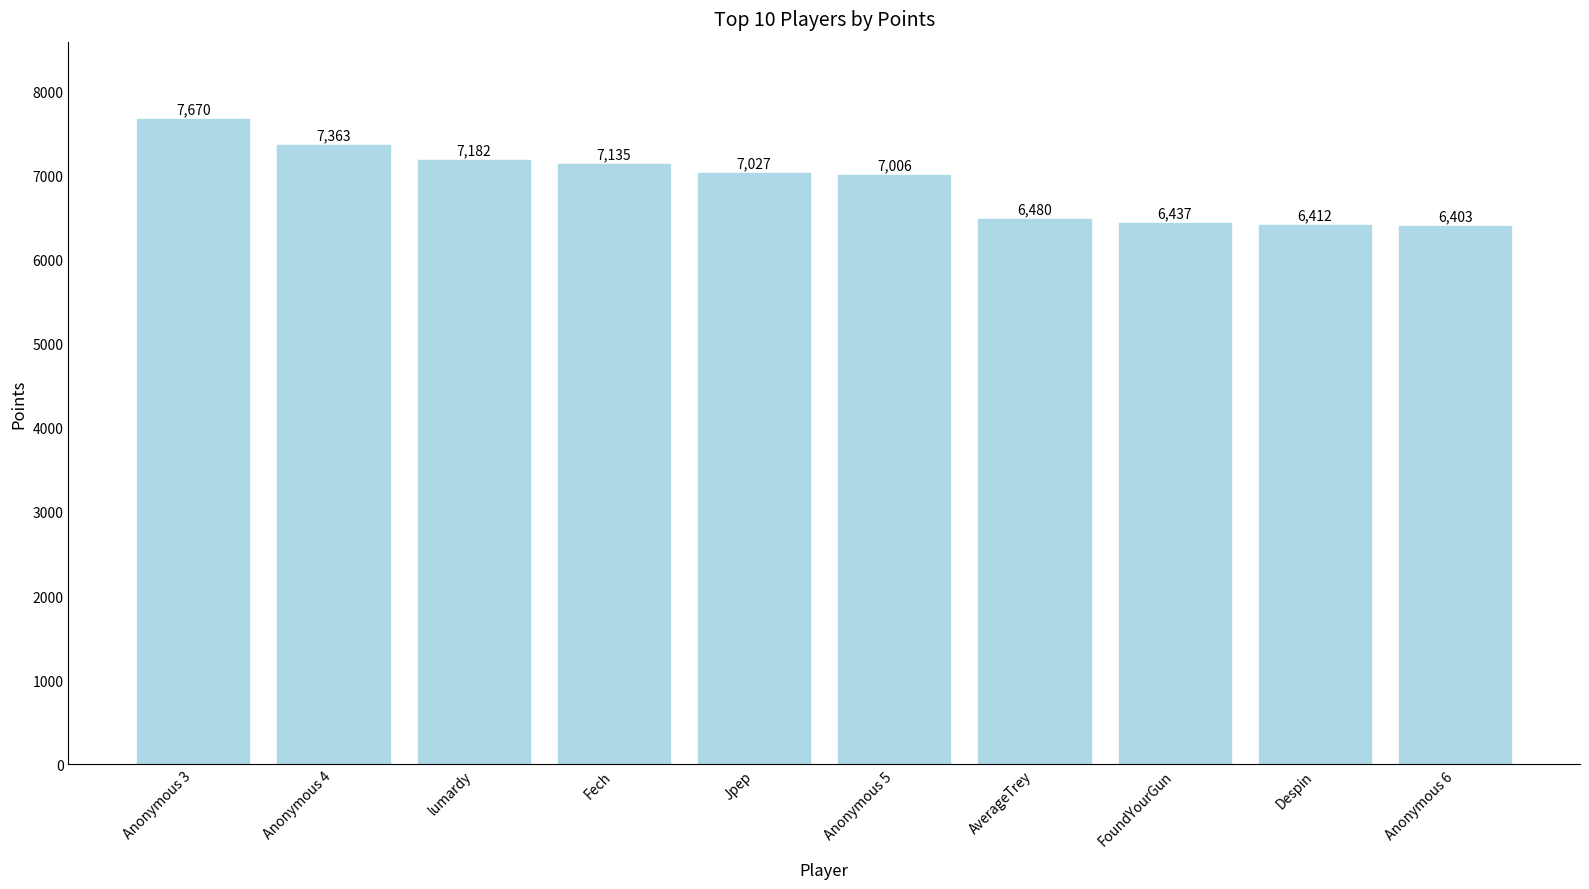

How many series are shown in this chart?

1